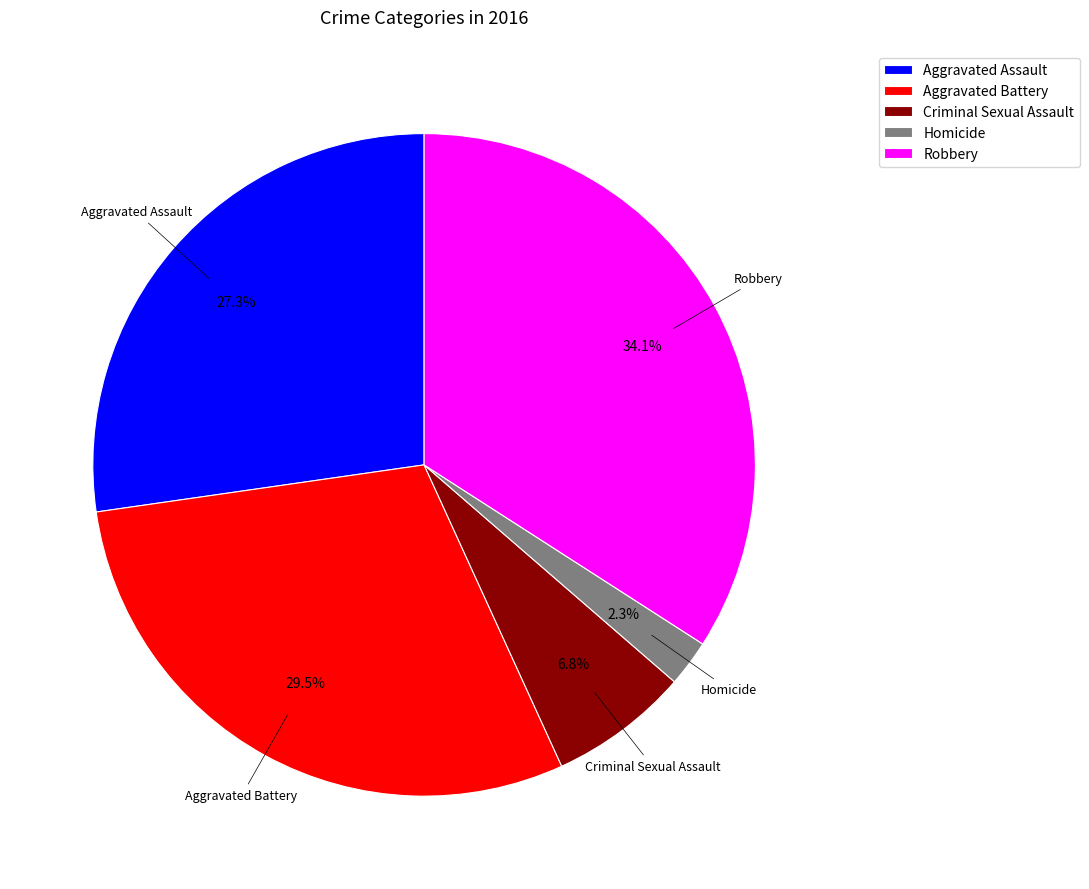

Does Homicide account for over 50% of the chart?

No